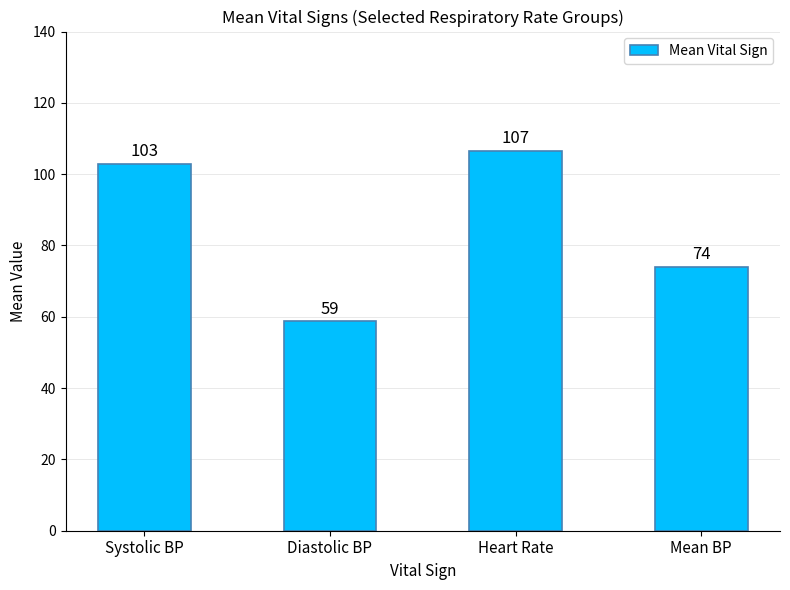

Rank the categories by value from highest to lowest.

Heart Rate, Systolic BP, Mean BP, Diastolic BP